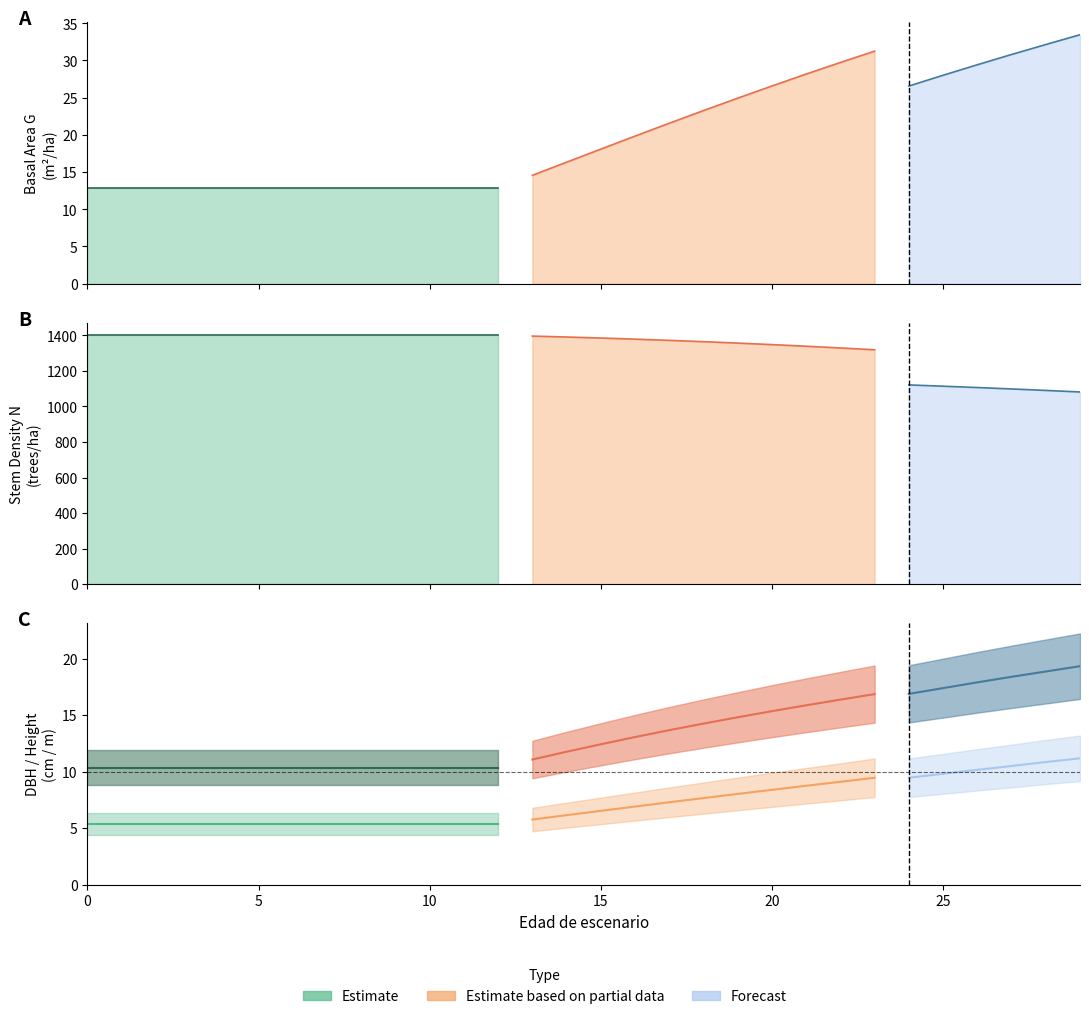

True or false: h_media and dbh_medio intersect in this chart.

False